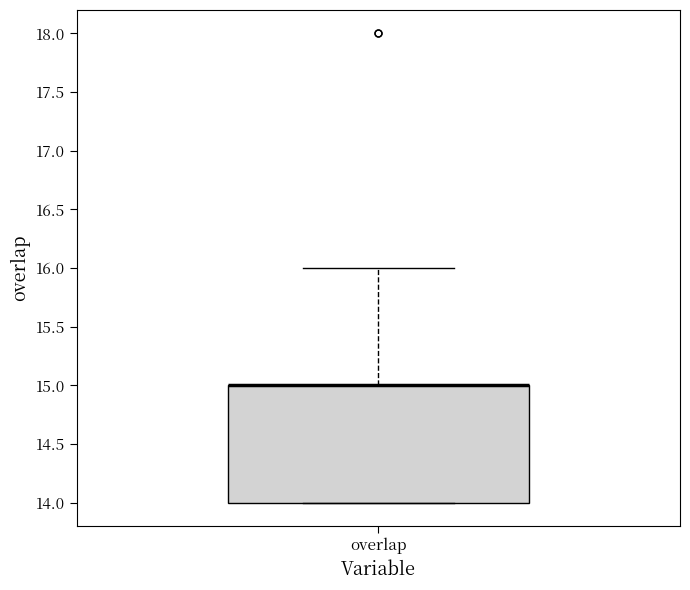

Where does the upper whisker of the box for overlap end on the y-axis? The values are not printed on the chart, so give them approximately, as read against the axis.

16